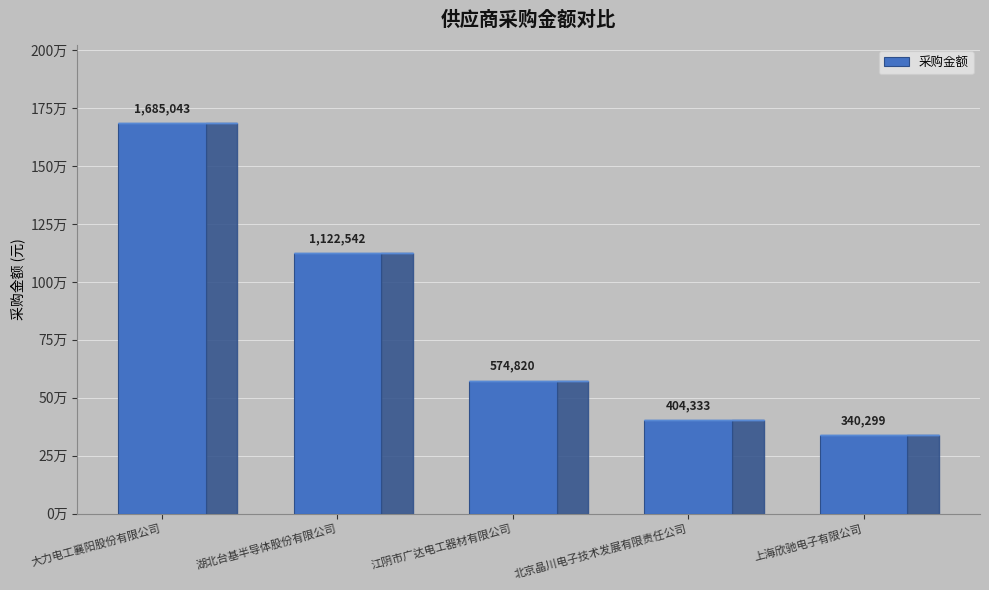

What is the minimum value shown in the chart?

340298.9